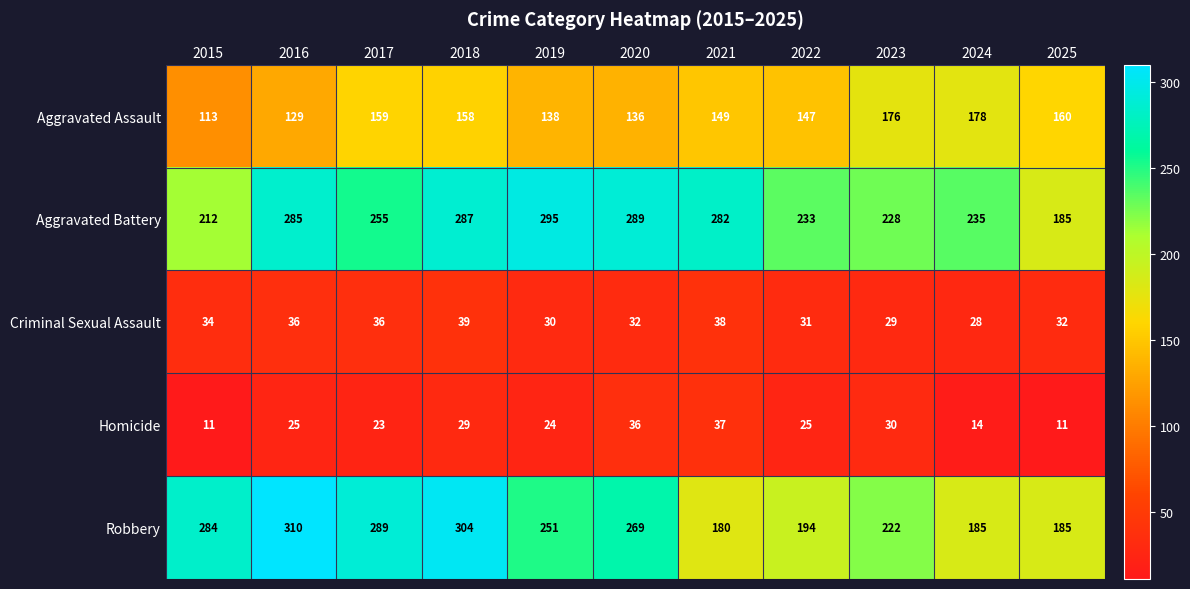

Is the value of Robbery at 2020 greater than the value of Criminal Sexual Assault at 2015?

Yes